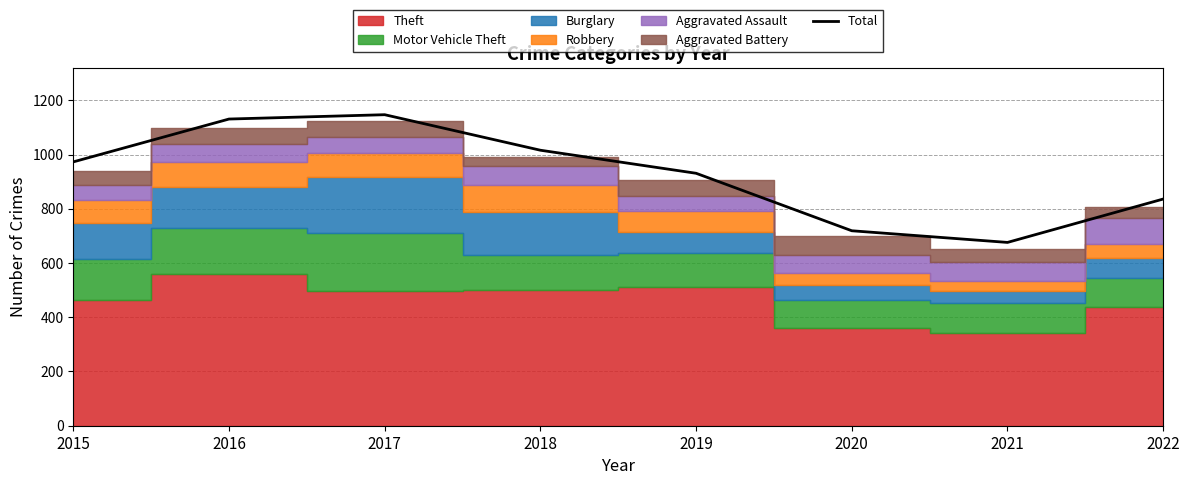

Does the chart have visible grid lines?

Yes